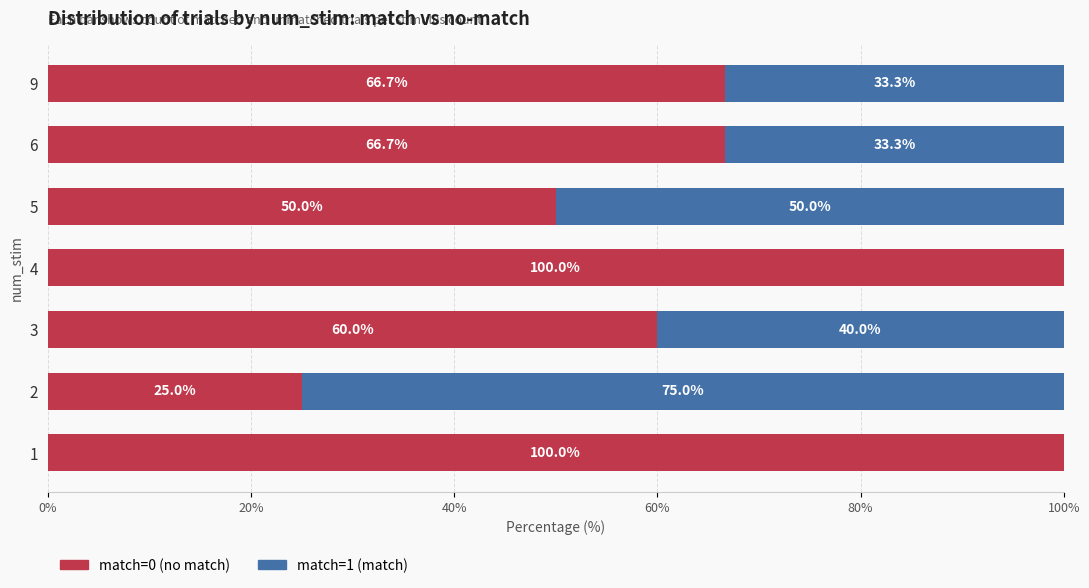

What is the total value across all series at 6?

100.0